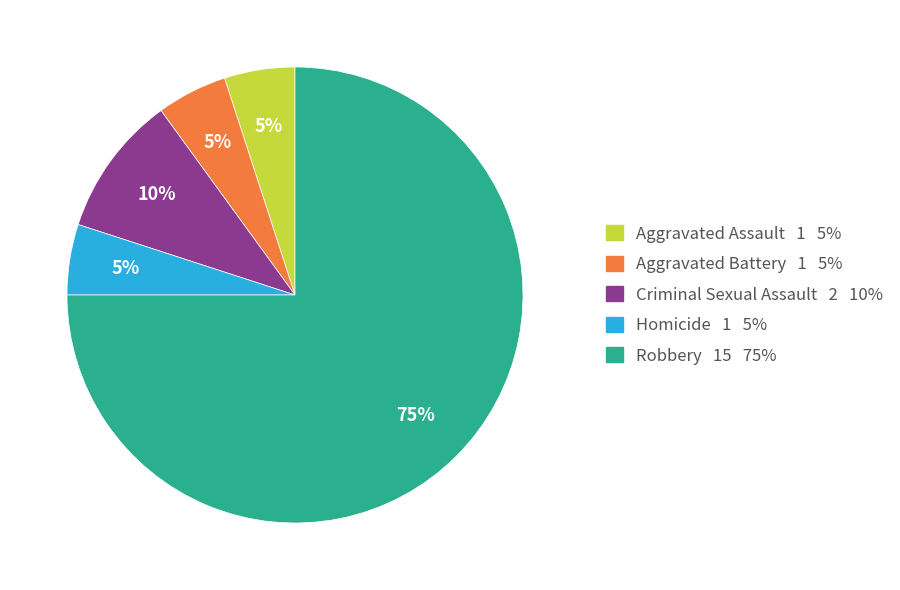

How many slices are in this pie chart?

5